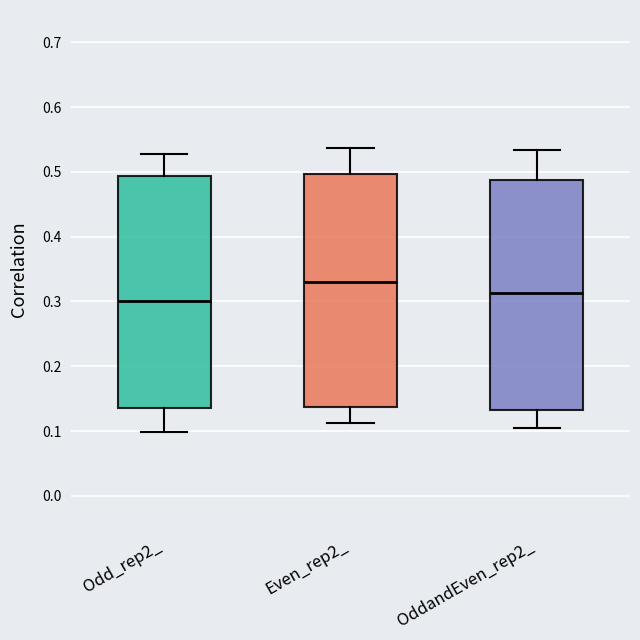

Reading left to right, read every box against the y-axis: the position of its median line, the range the box covers, and the ends of its whiskers. The values are not printed on the chart, so give them approximately, as read against the axis.

Odd_rep2_: median 0.30, box 0.14 to 0.49, whiskers 0.10 to 0.53
Even_rep2_: median 0.33, box 0.14 to 0.50, whiskers 0.11 to 0.54
OddandEven_rep2_: median 0.31, box 0.13 to 0.49, whiskers 0.11 to 0.53